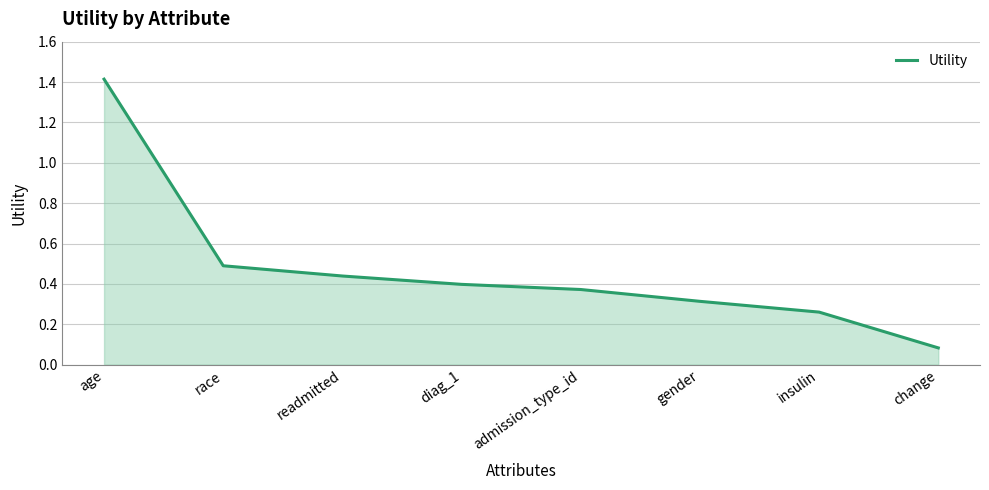

The chart shows a value of 0.1 at admission_type_id. True or false?

False